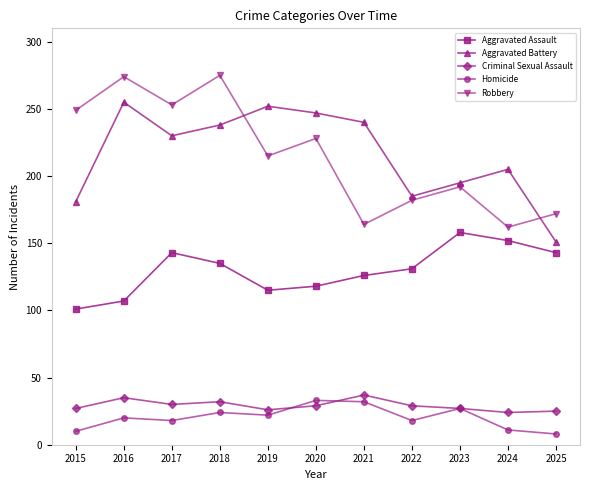

At which category is the sum across all series the highest?

2018